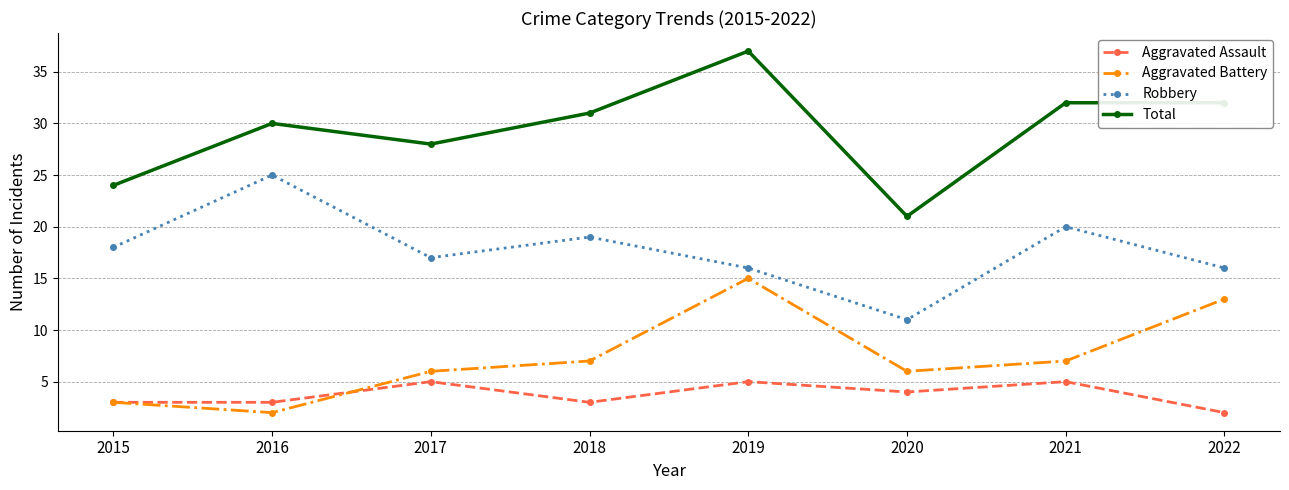

What is the sum of the Robbery values at 2022 and 2020?

27